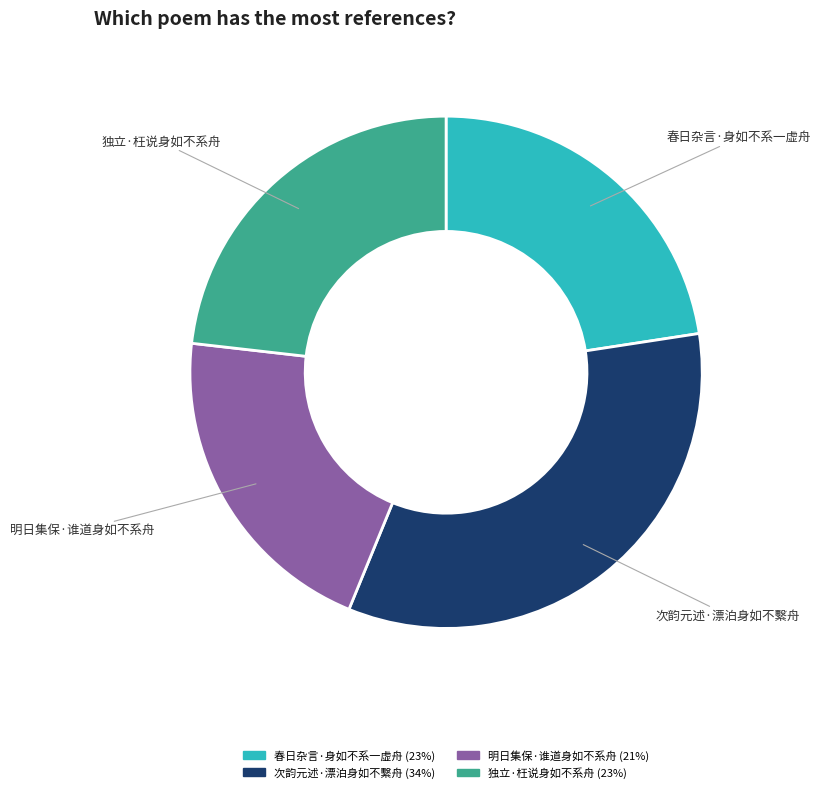

Does any single category account for the majority?

No